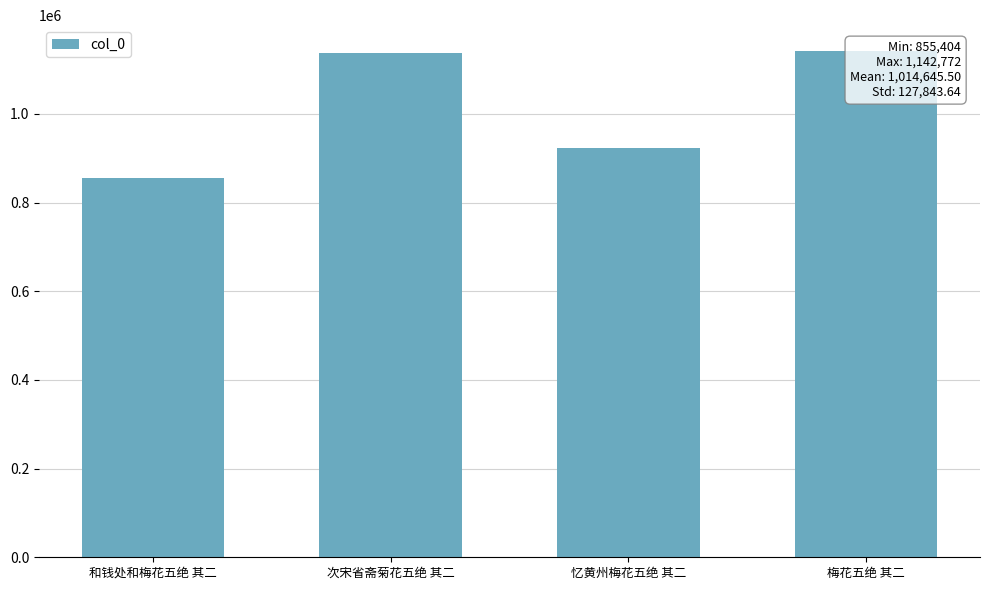

Reading left to right, what are all the values shown in this chart?

和钱处和梅花五绝 其二=855404	次宋省斋菊花五绝 其二=1137715	忆黄州梅花五绝 其二=922691	梅花五绝 其二=1142772